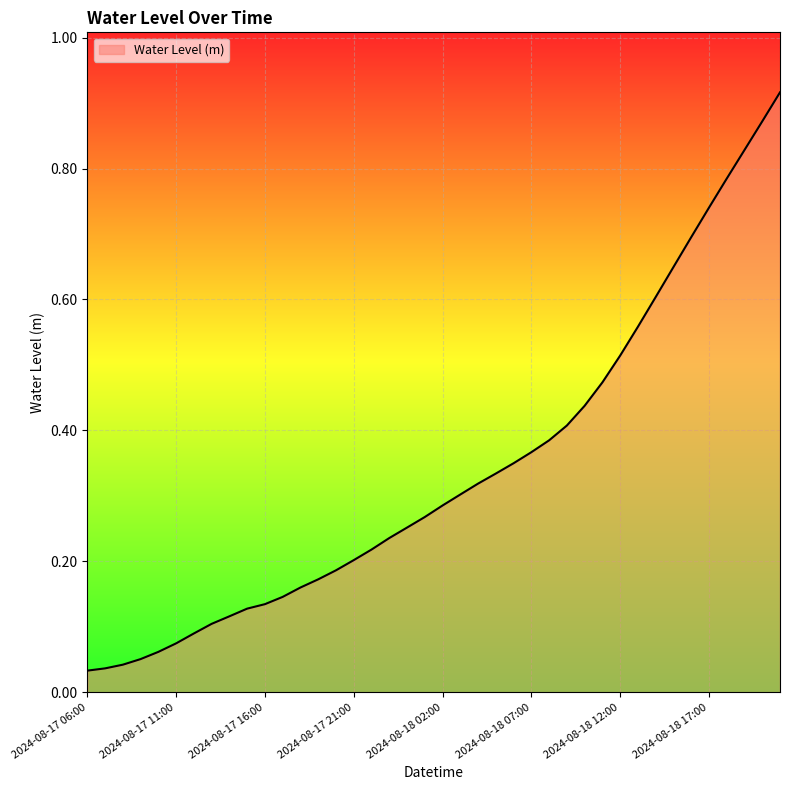

What is the sum of all values?

13.5